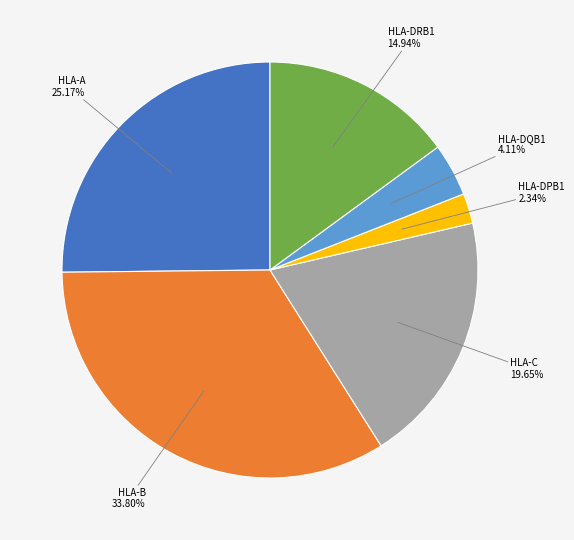

Does any single category account for the majority?

No